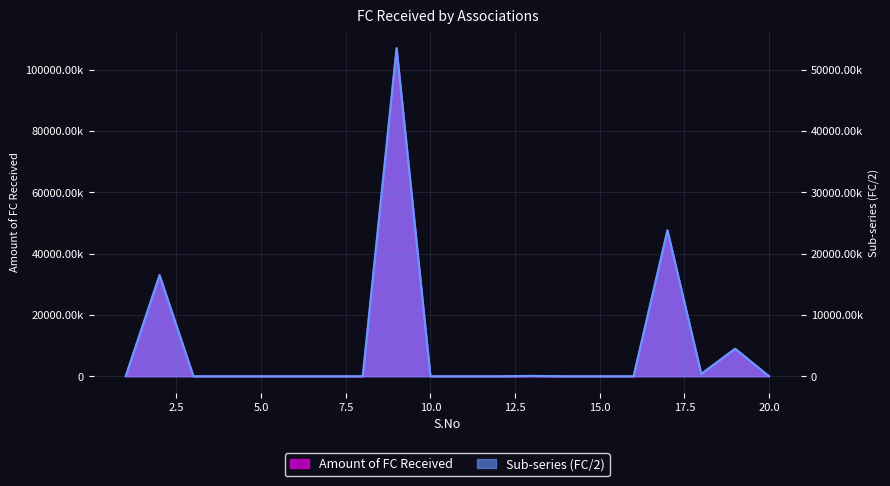

Reading left to right, extract all data points from this chart.

Amount of FC Received: 48771.0	32973091.0	0.0	0.0	0.0	0.0	0.0	0.0	106983900.0	0.0	0.0	0.0	97229.0	0.0	0.0	0.0	47588532.2	760931.0	8981000.0	0.0
Sub-series: 24385.5	16486545.5	0.0	0.0	0.0	0.0	0.0	0.0	53491950.0	0.0	0.0	0.0	48614.5	0.0	0.0	0.0	23794266.1	380465.5	4490500.0	0.0